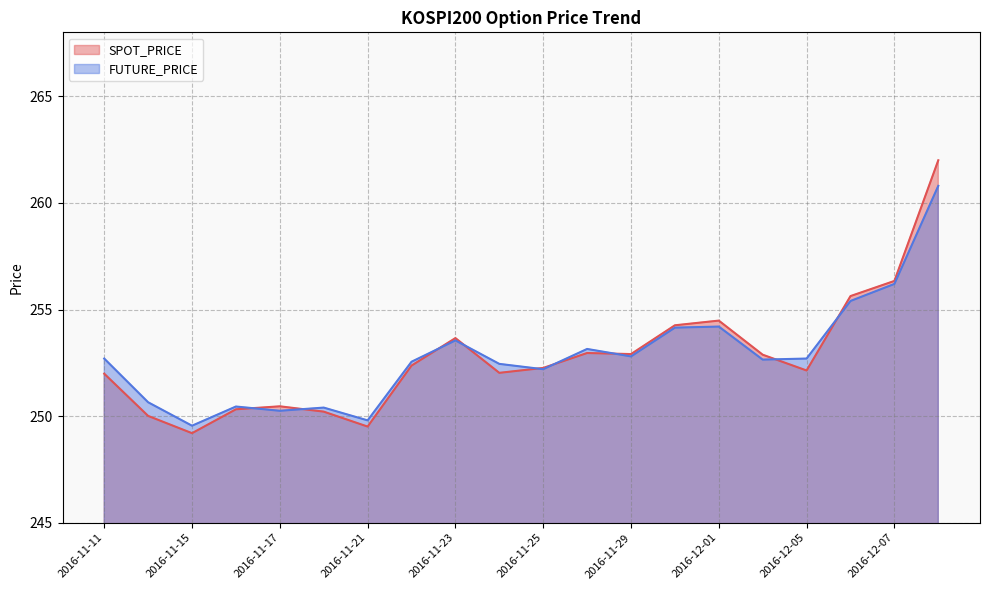

Reading left to right, transcribe all the data shown in this chart.

SPOT_PRICE: 252.0	250.0	249.2	250.3	250.5	250.2	249.5	252.4	253.7	252.0	252.3	253.0	252.9	254.3	254.5	252.9	252.1	255.6	256.3	262.0
FUTURE_PRICE: 252.7	250.7	249.6	250.4	250.2	250.4	249.8	252.6	253.6	252.4	252.2	253.2	252.8	254.2	254.2	252.7	252.7	255.4	256.2	260.8